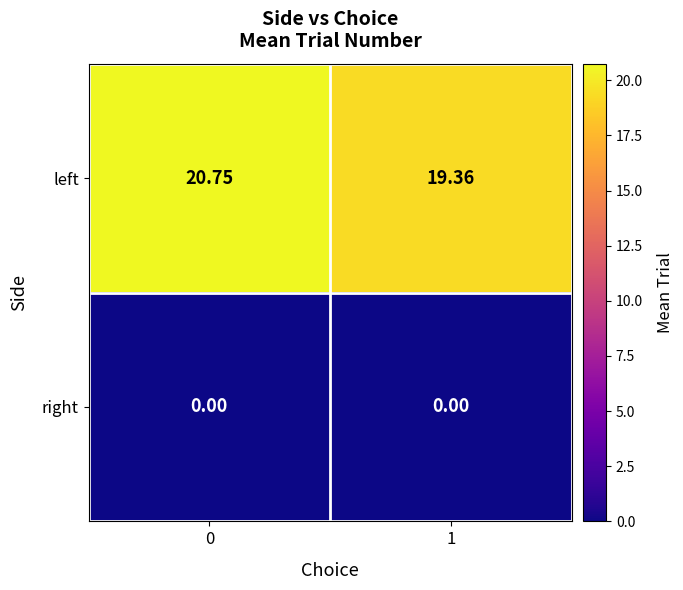

Between 0 and 1, which series saw the biggest shift?

left